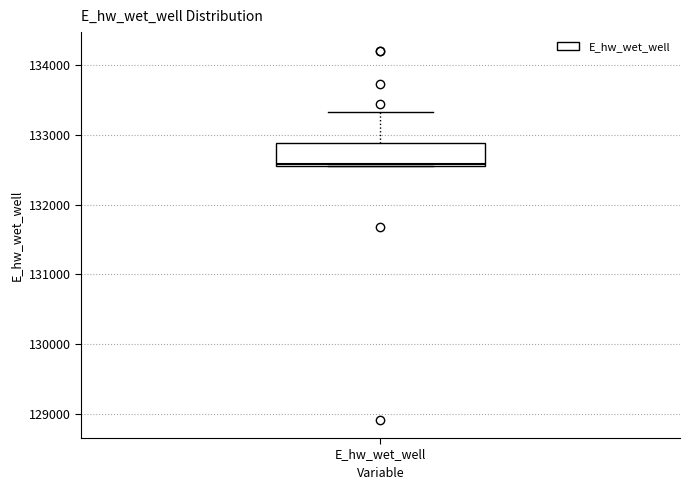

Transcribe this box plot: give where the median line is, the range the box spans, and where the two whiskers end, as read against the y-axis. The values are not printed on the chart, so give them approximately, as read against the axis.

median 132600, box 132600 to 132900, whiskers 132600 to 133300